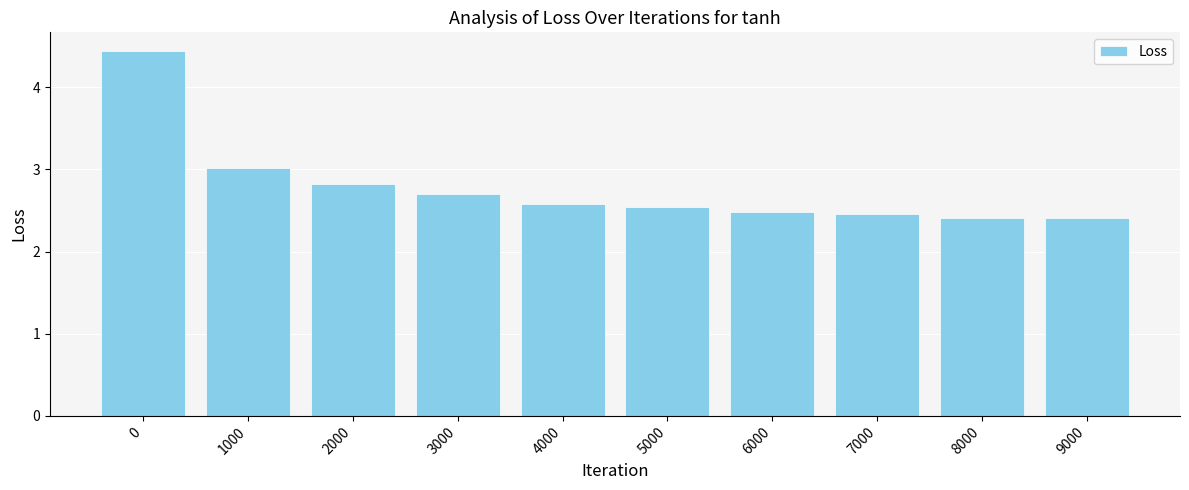

The value at 0 is 7.4. True or false?

False